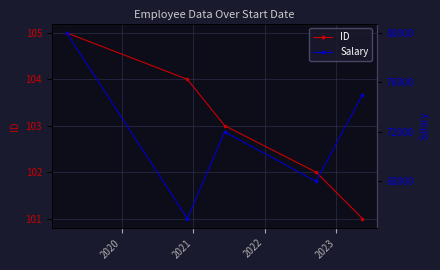

What is the value of the ID point at the 5th from the left?

101